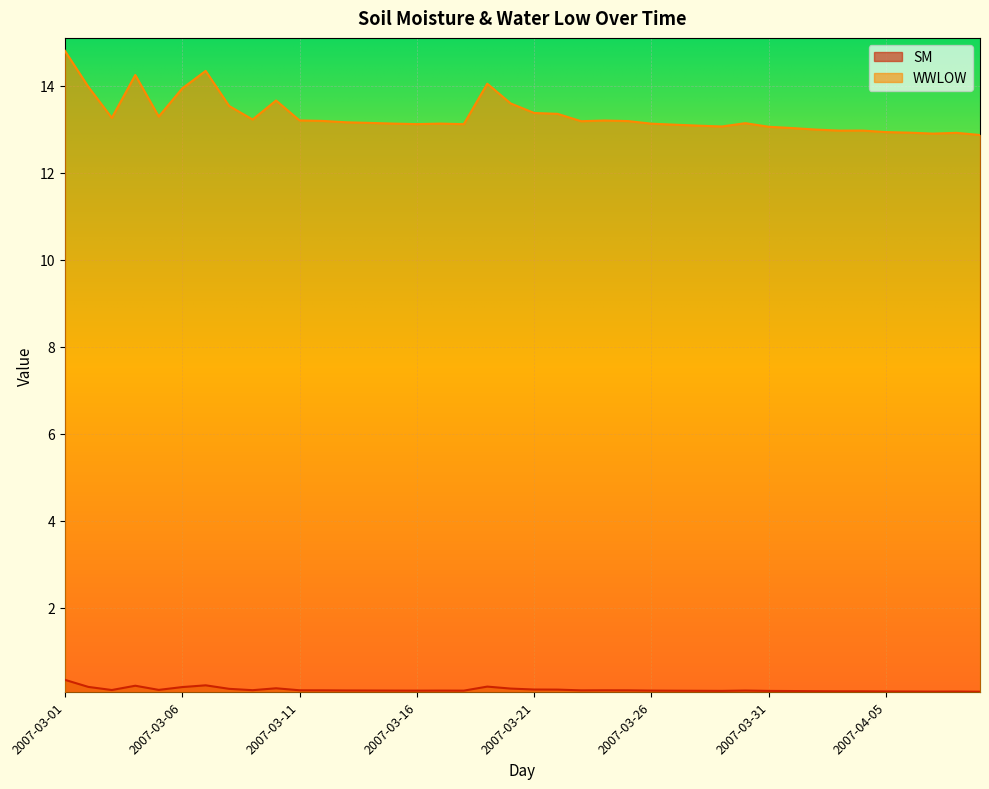

Count the number of data series in this chart.

2